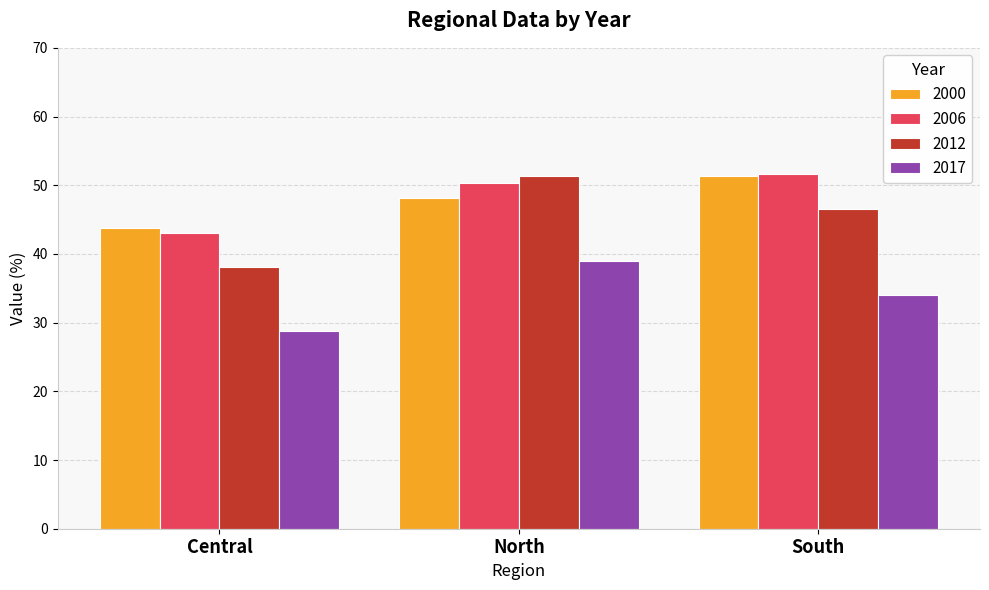

What is the average value of the 2017 series?

33.9